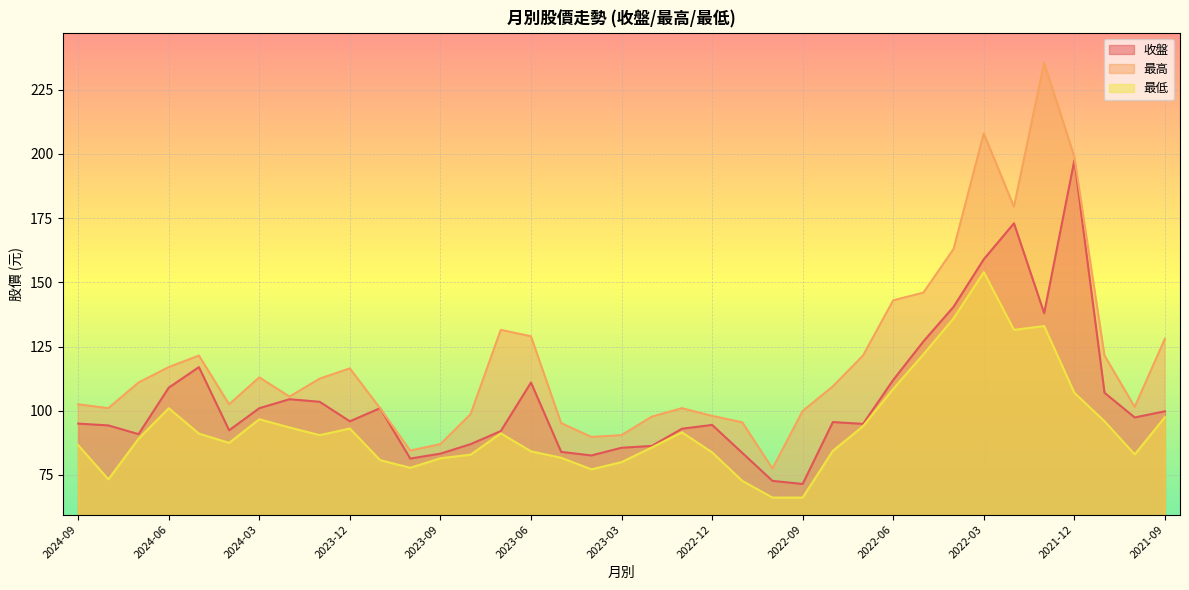

Which series has the largest total across all categories?

最高